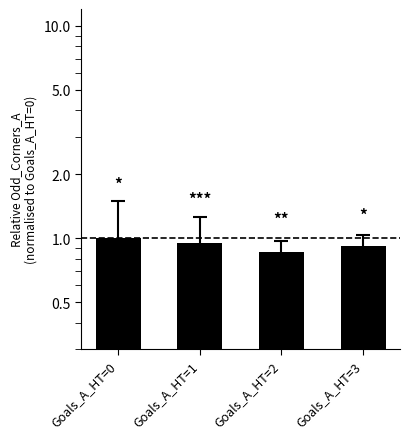

Which category has the lowest value across all series?

Goals_A_HT=2